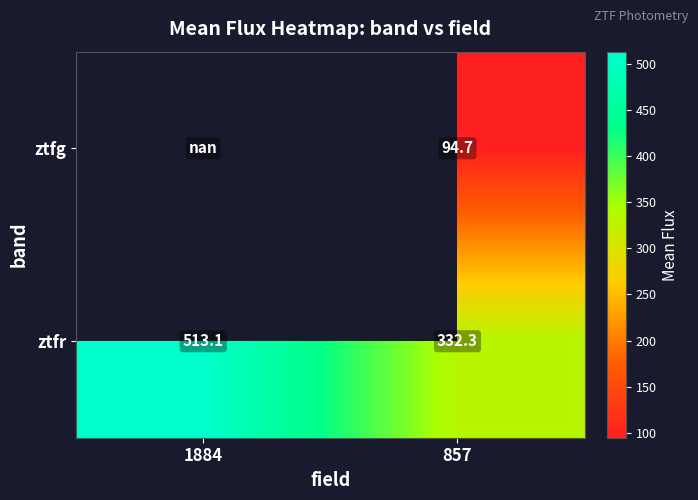

The value of ztfr at 857 is 539.6. True or false?

False